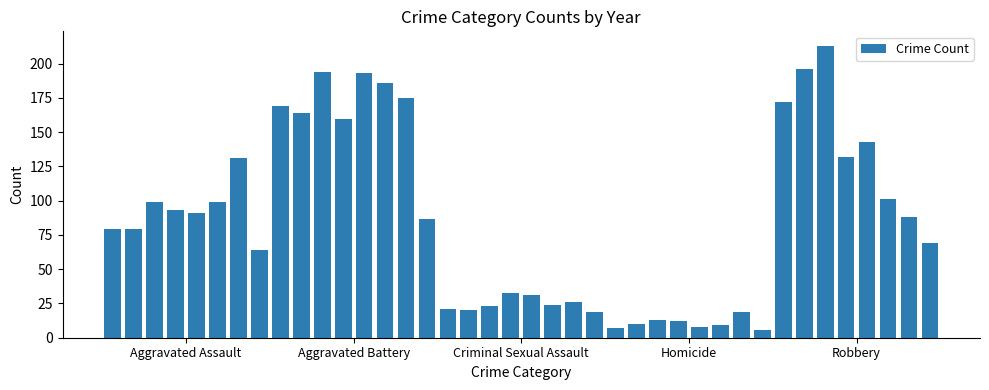

Does the chart contain stacked bars?

No